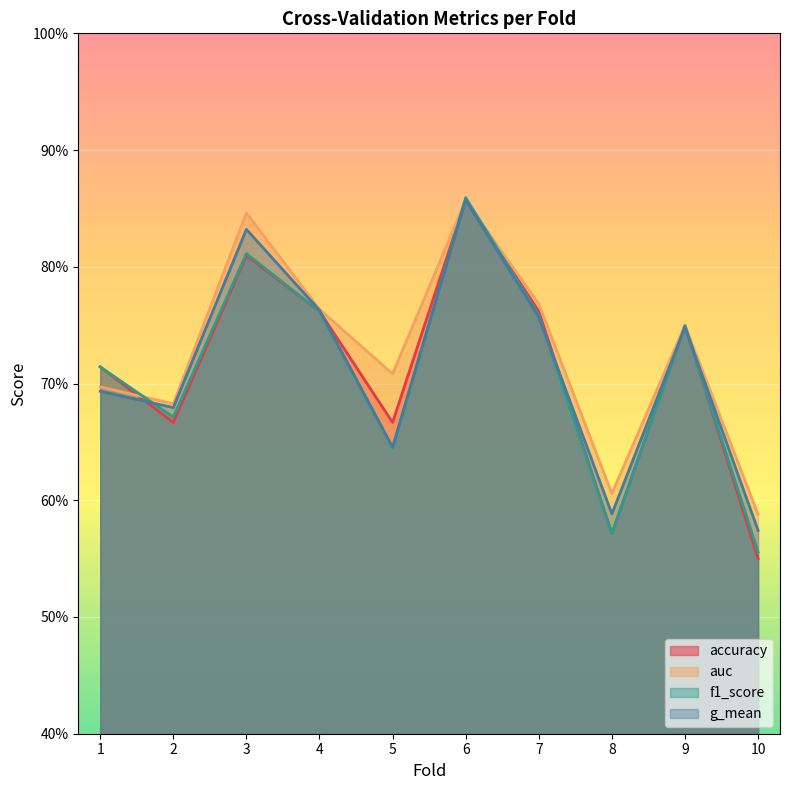

What is the value of the auc point at the 7th from the left?

0.8